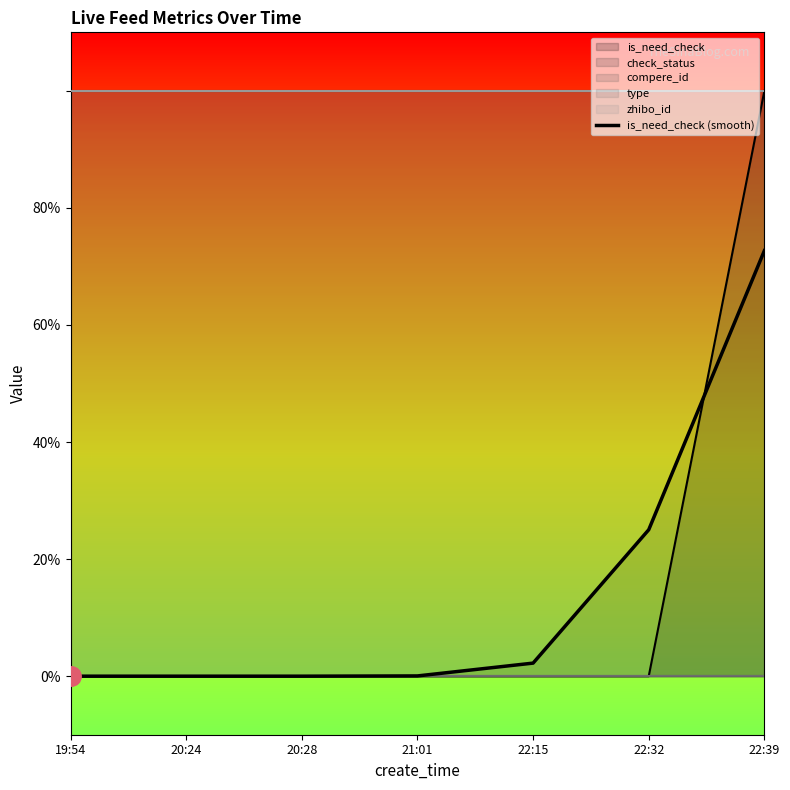

What is the average value?

0.1